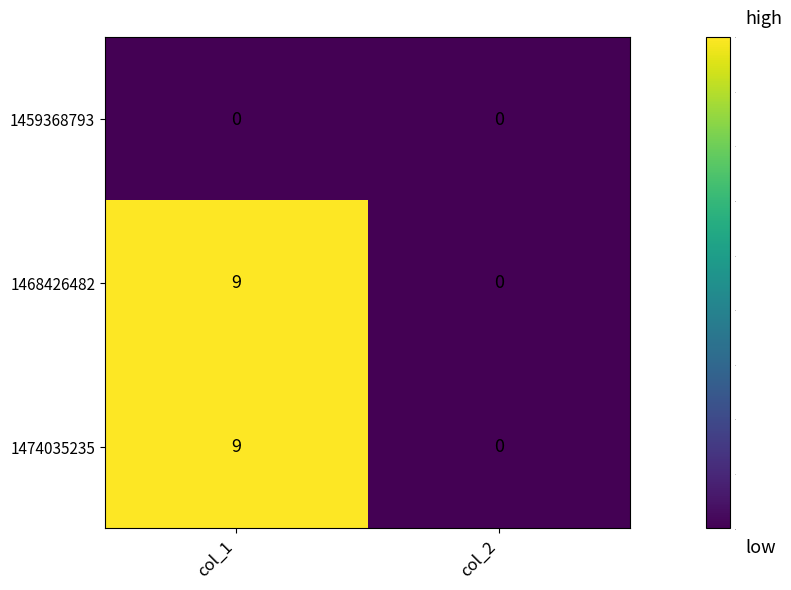

Reading left to right, what are all the values shown in this chart?

1459368793: col_1=0	col_2=0
1468426482: col_1=9	col_2=0
1474035235: col_1=9	col_2=0